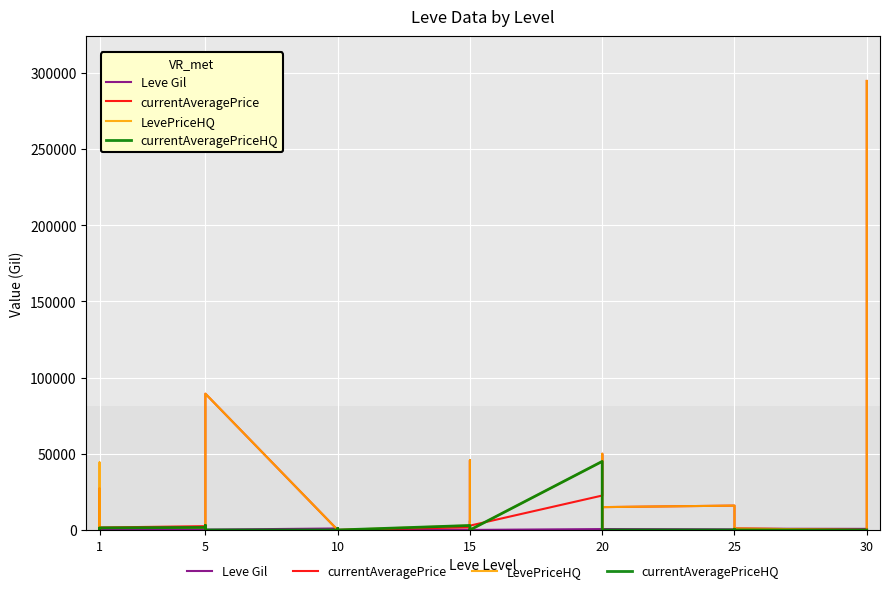

What is the sum of all currentAveragePrice values?

771716